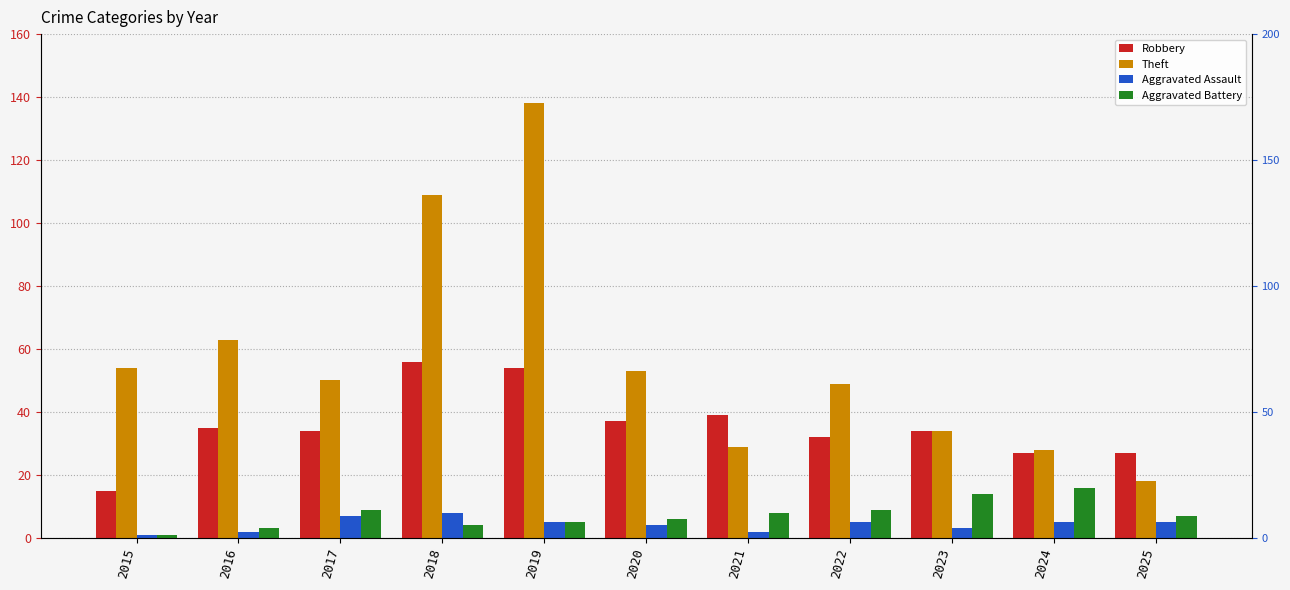

Which series has the widest spread of values?

Theft